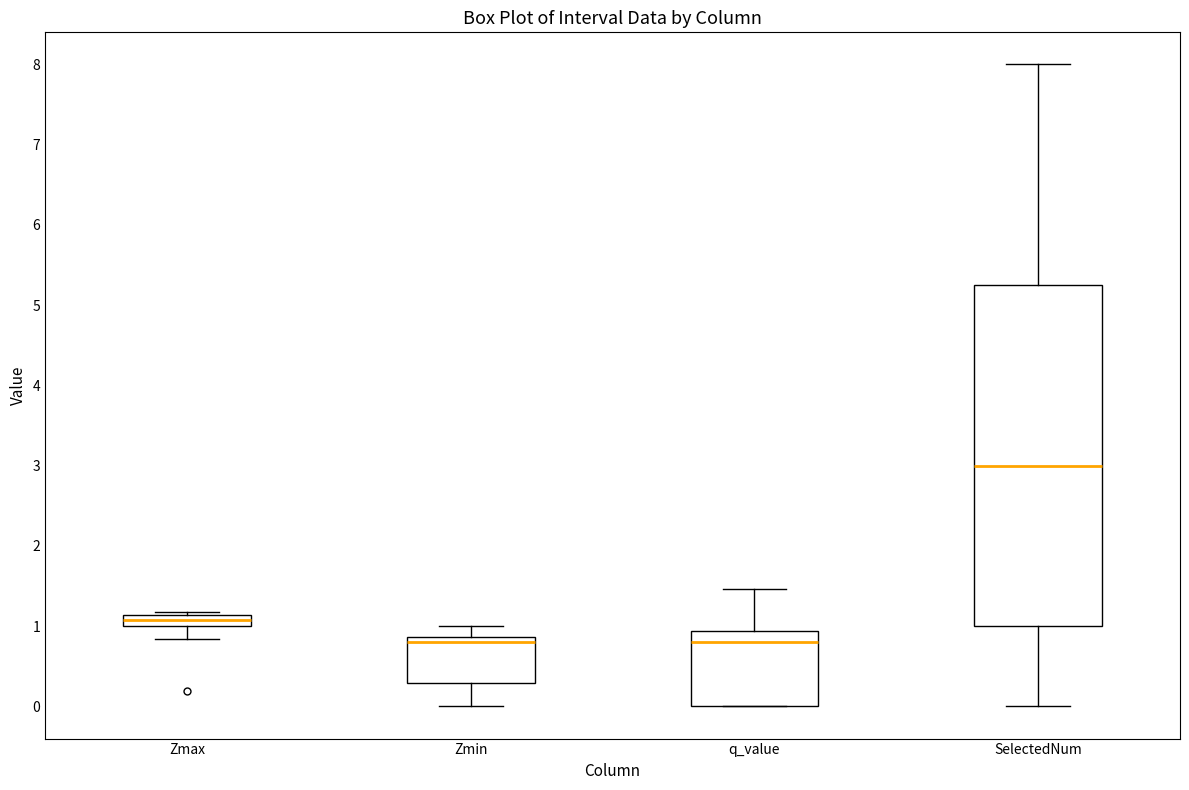

Where does the median line of the box for Zmin sit on the y-axis? The values are not printed on the chart, so give them approximately, as read against the axis.

0.8